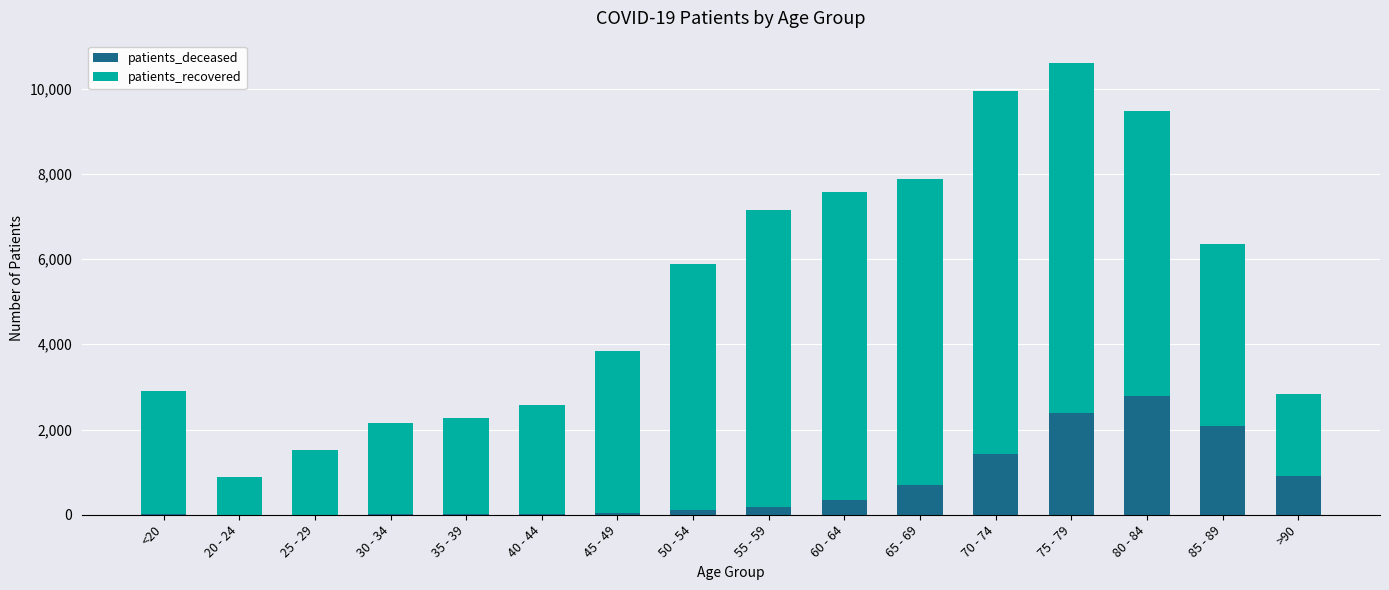

At which category is the sum across all series the highest?

75 - 79